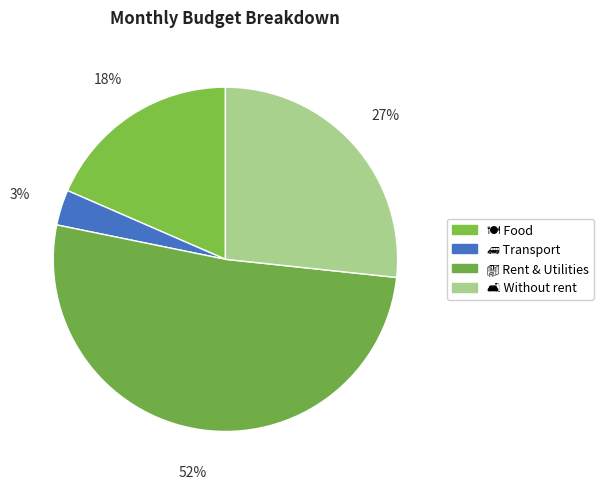

The 🍽️ Food slice represents 18% of the pie. True or false?

True